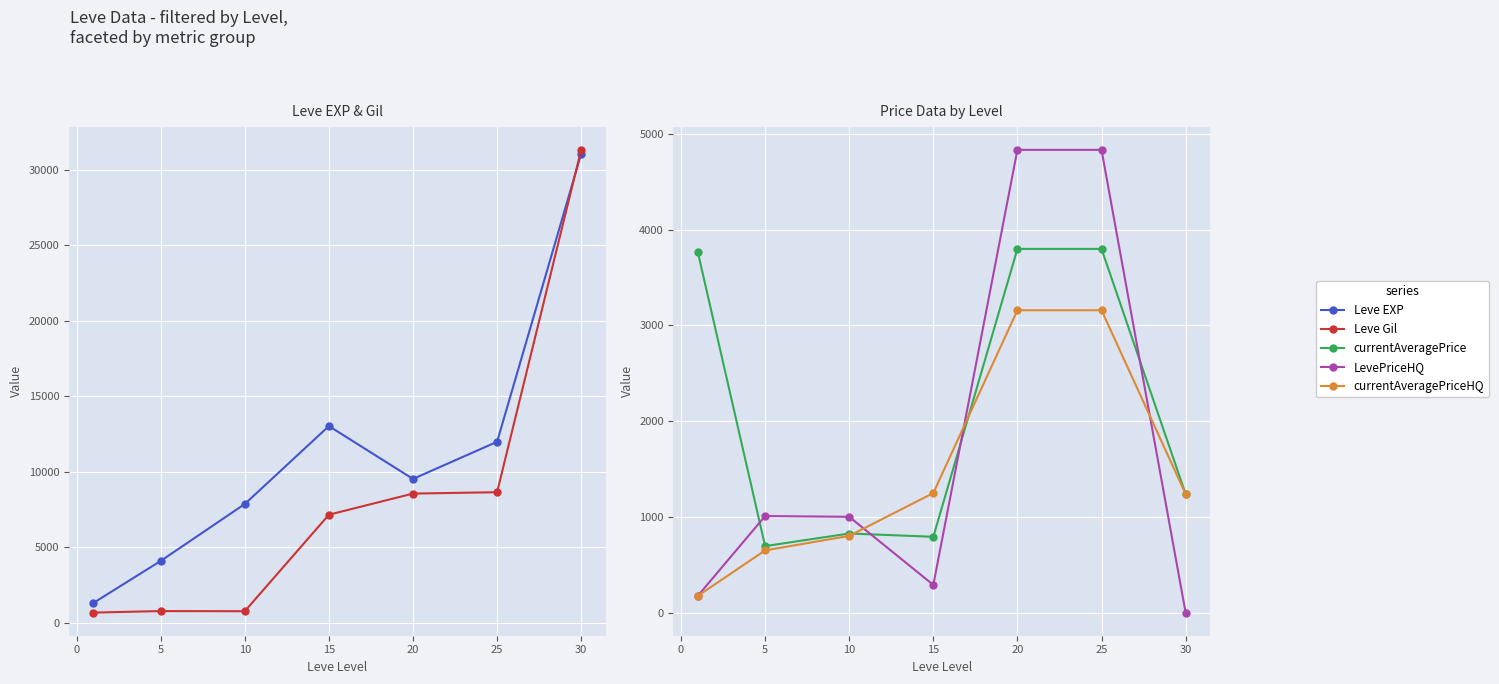

What is the sum of the currentAveragePriceHQ values at 5 and 25?

3806.7